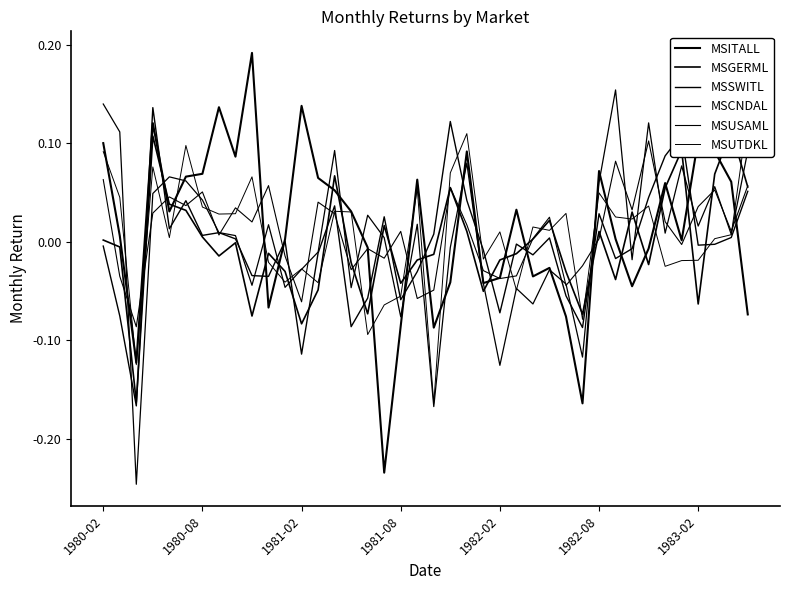

How many data points in MSCNDAL are above 0?

23